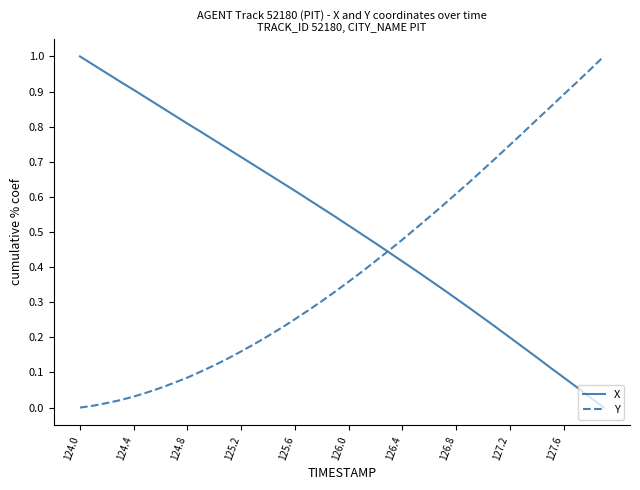

List the series in order of their overall mean, highest first.

X, Y